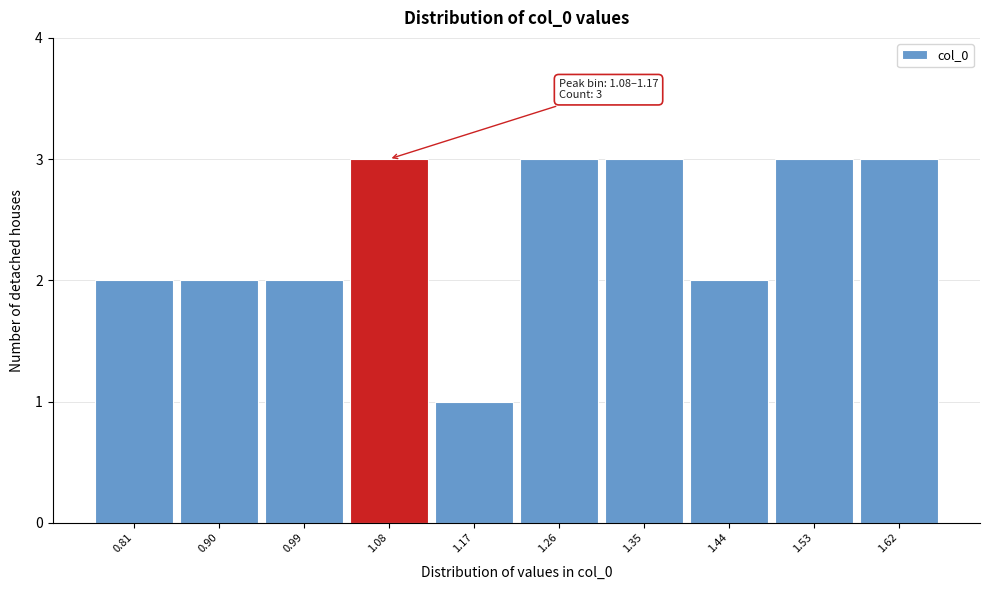

Reading left to right, list all the values displayed in this chart.

0.81=2	0.90=2	0.99=2	1.08=3	1.17=1	1.26=3	1.35=3	1.44=2	1.53=3	1.62=3